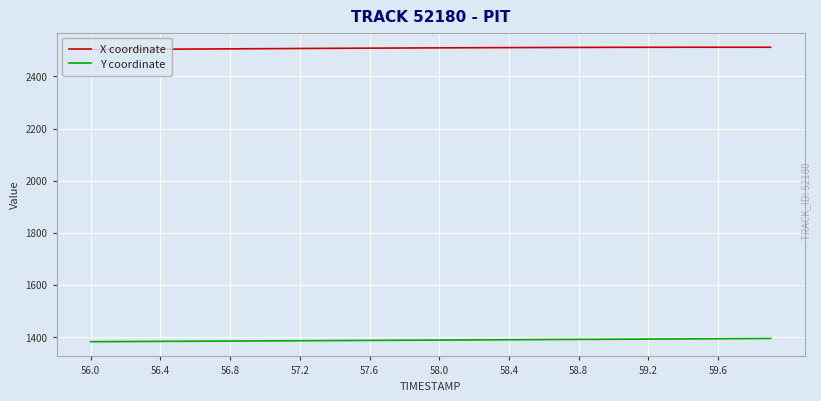

At how many categories does at least one series exceed 1506?

40